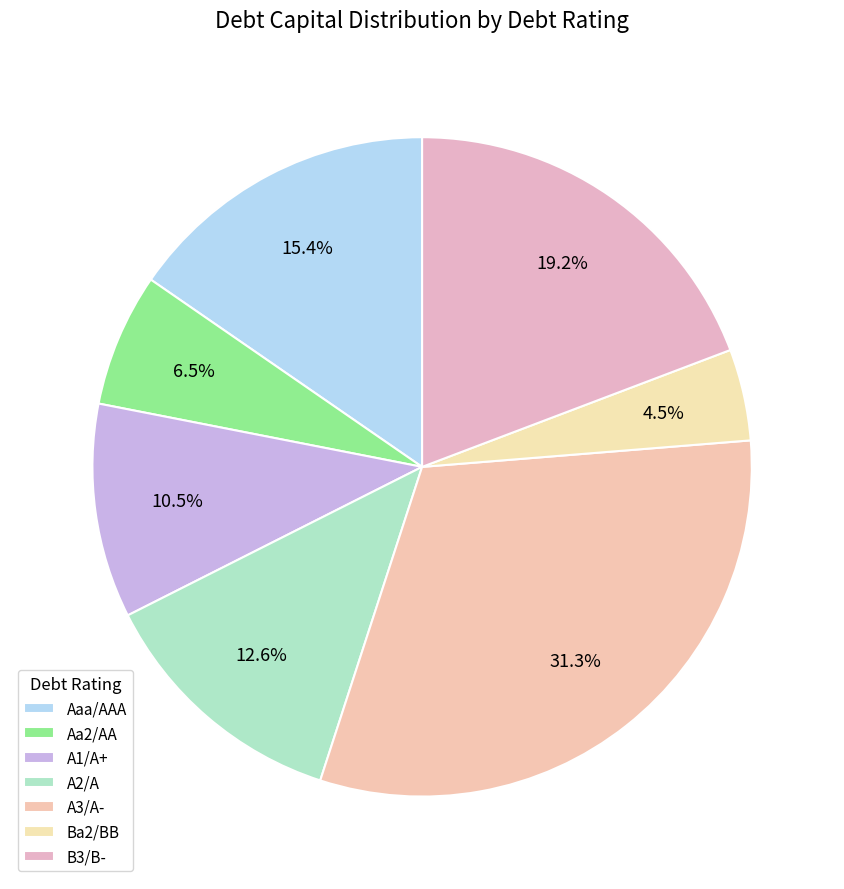

True or false: Aa2/AA accounts for 1% of the total.

False